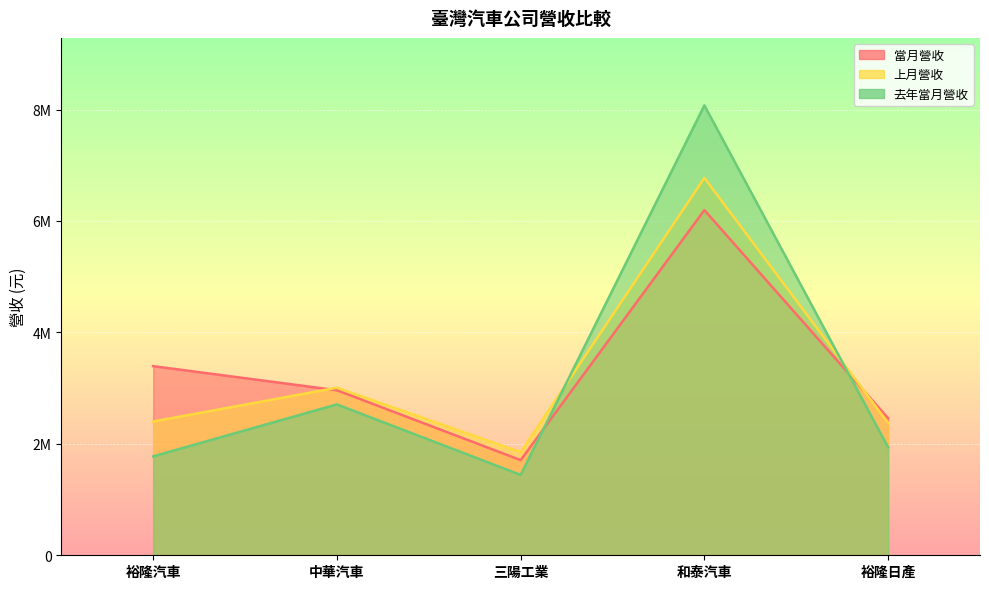

At which label does 去年當月營收 reach its peak?

和泰汽車